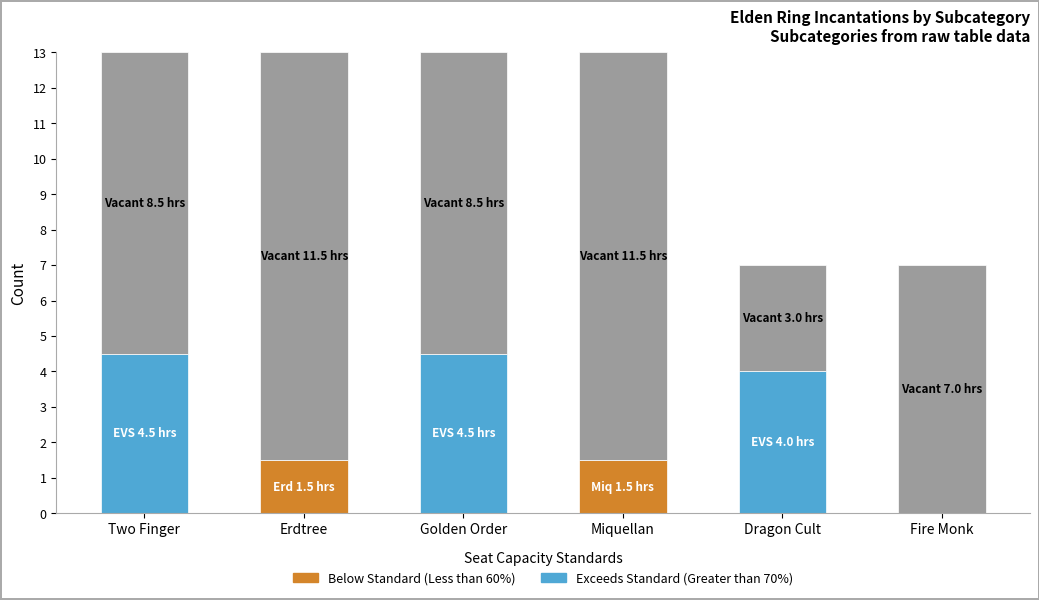

What is the total value across all series at Dragon Cult?

7.0